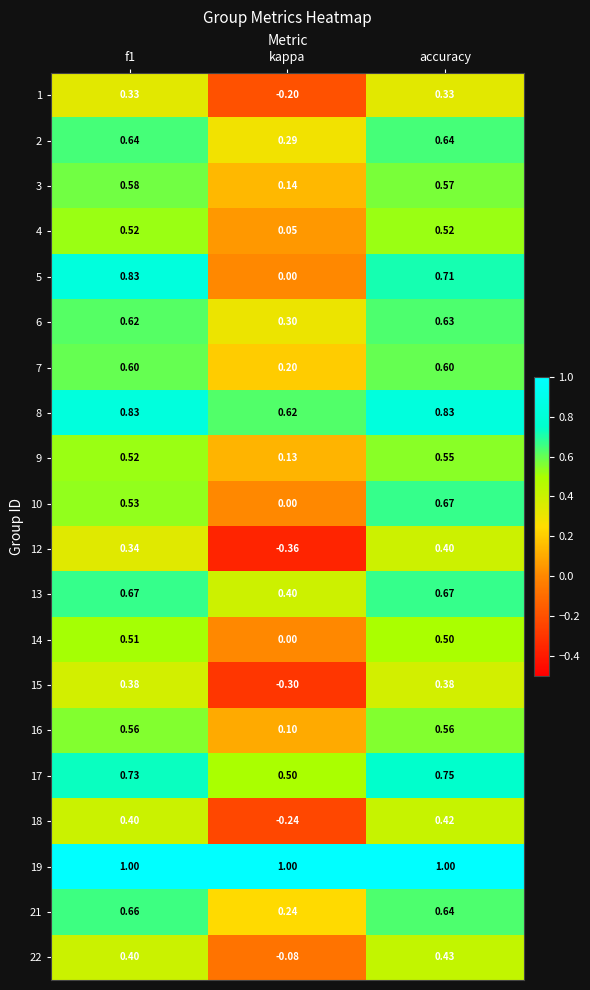

How many values in 1 are above zero?

2